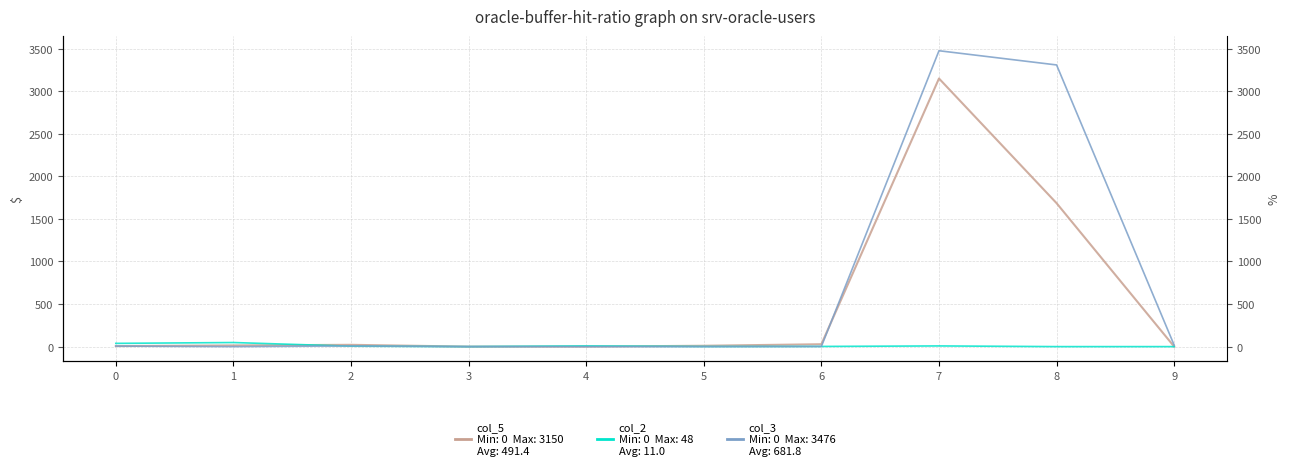

Is it true that col_5 equals 31 at 2?

False